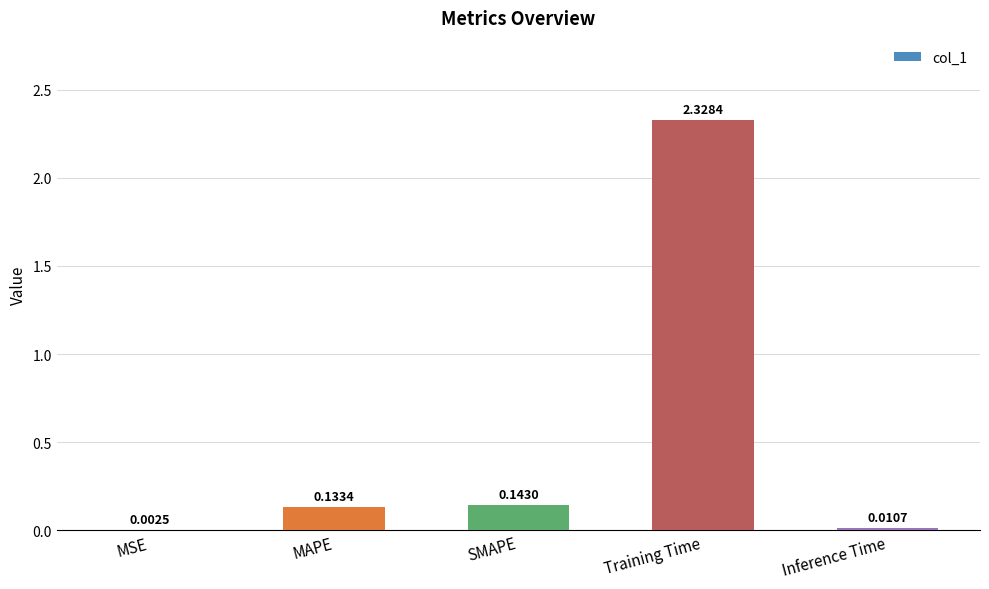

Between Training Time and SMAPE, which is larger?

Training Time